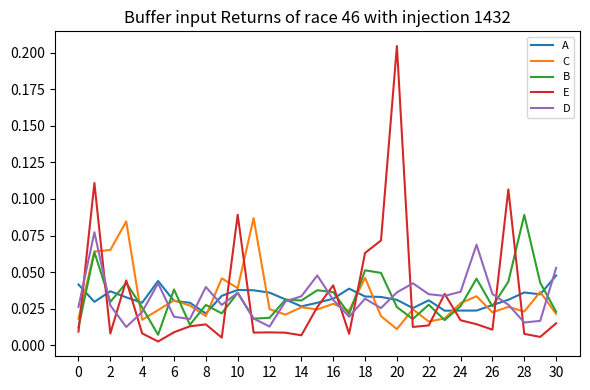

Which series has the widest spread of values?

E